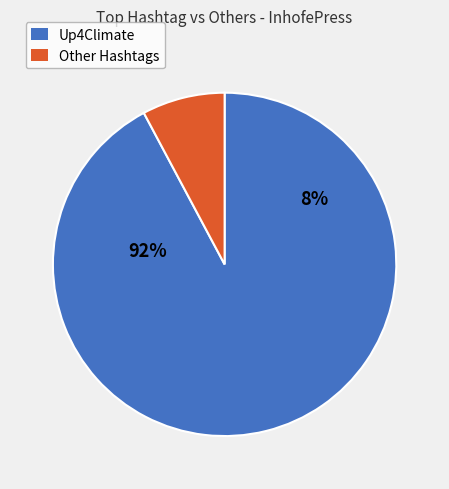

Is there a majority slice in this chart?

Yes